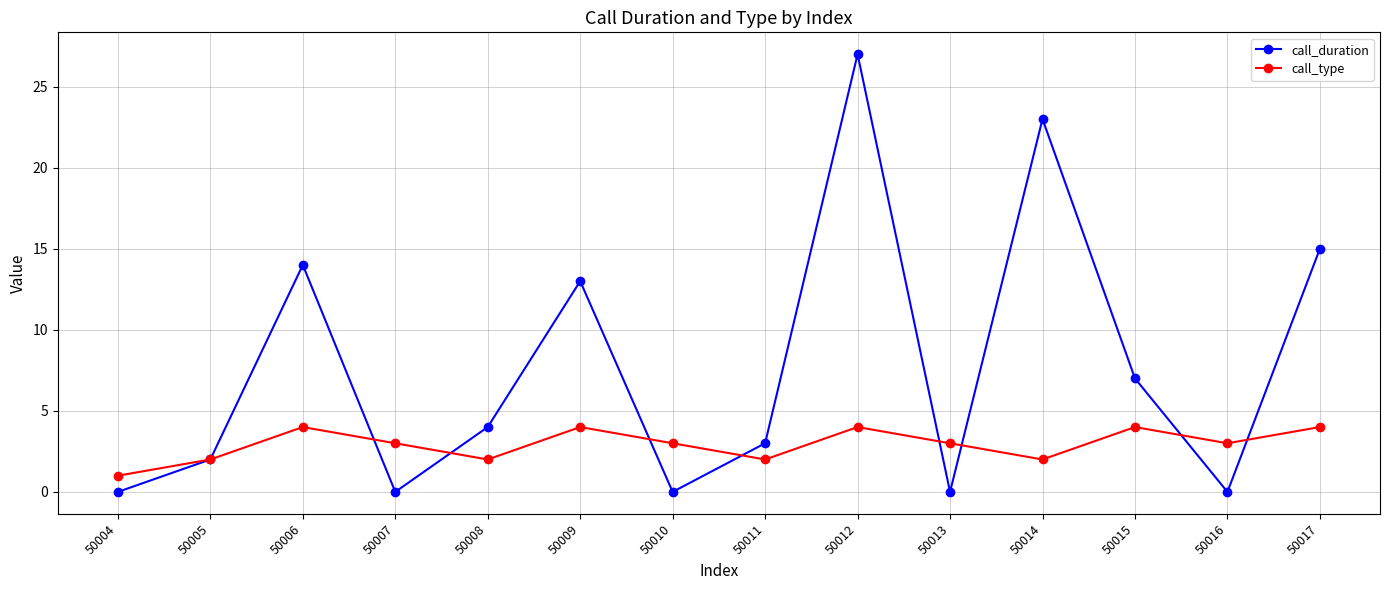

What is the value of the call_duration point at the 9th from the left?

27